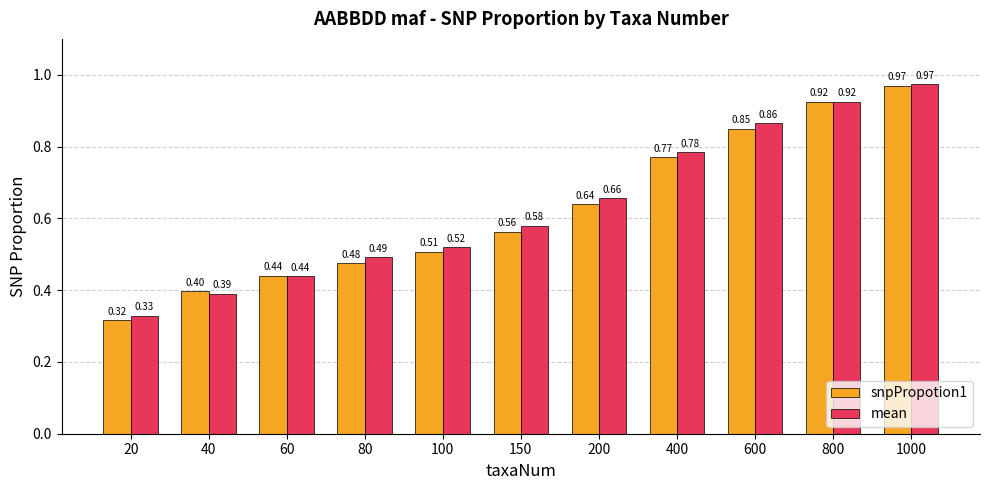

Rank the categories by snpPropotion1 value from highest to lowest.

1000, 800, 600, 400, 200, 150, 100, 80, 60, 40, 20